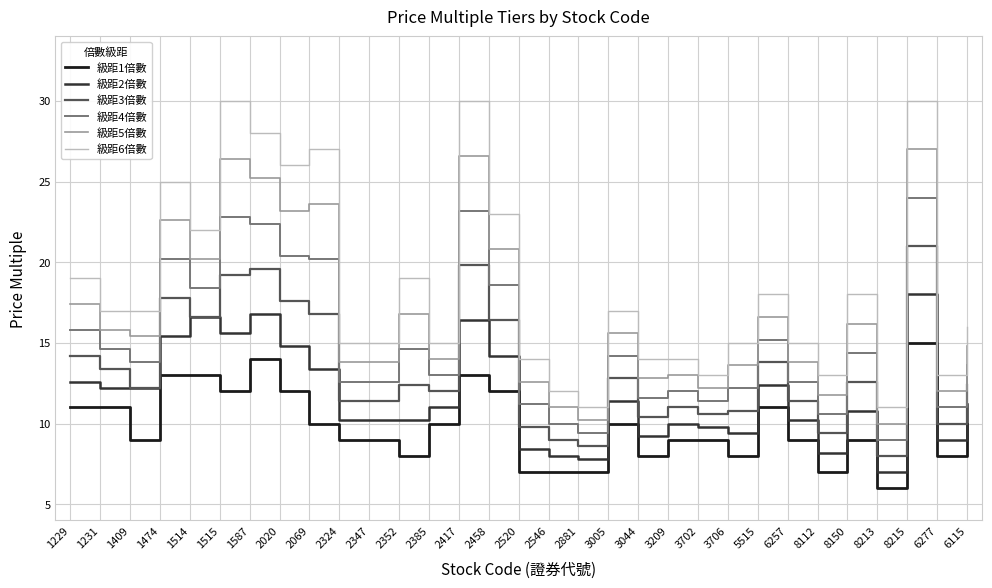

Is the value of 級距2倍數 at 2417 greater than the value of 級距4倍數 at 2458?

No